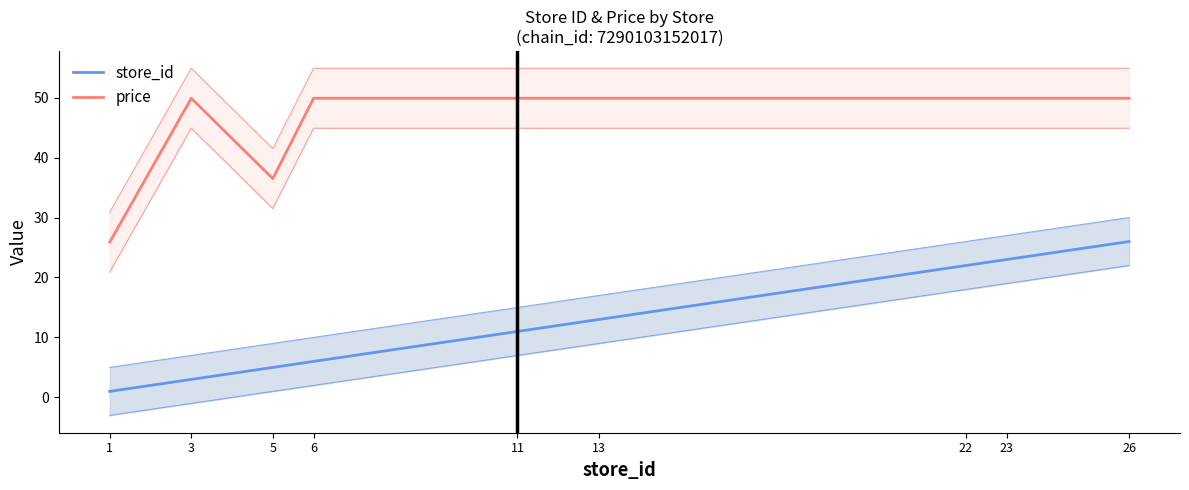

What are all the series names shown in the legend?

store_id, price